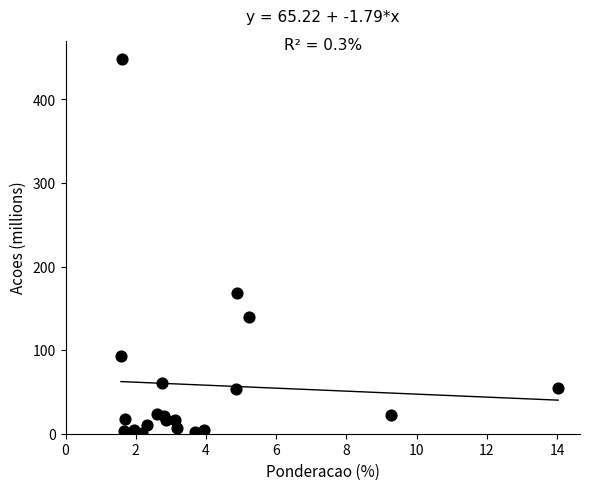

What Y value in the scatter plot is closest to 224?

168.1